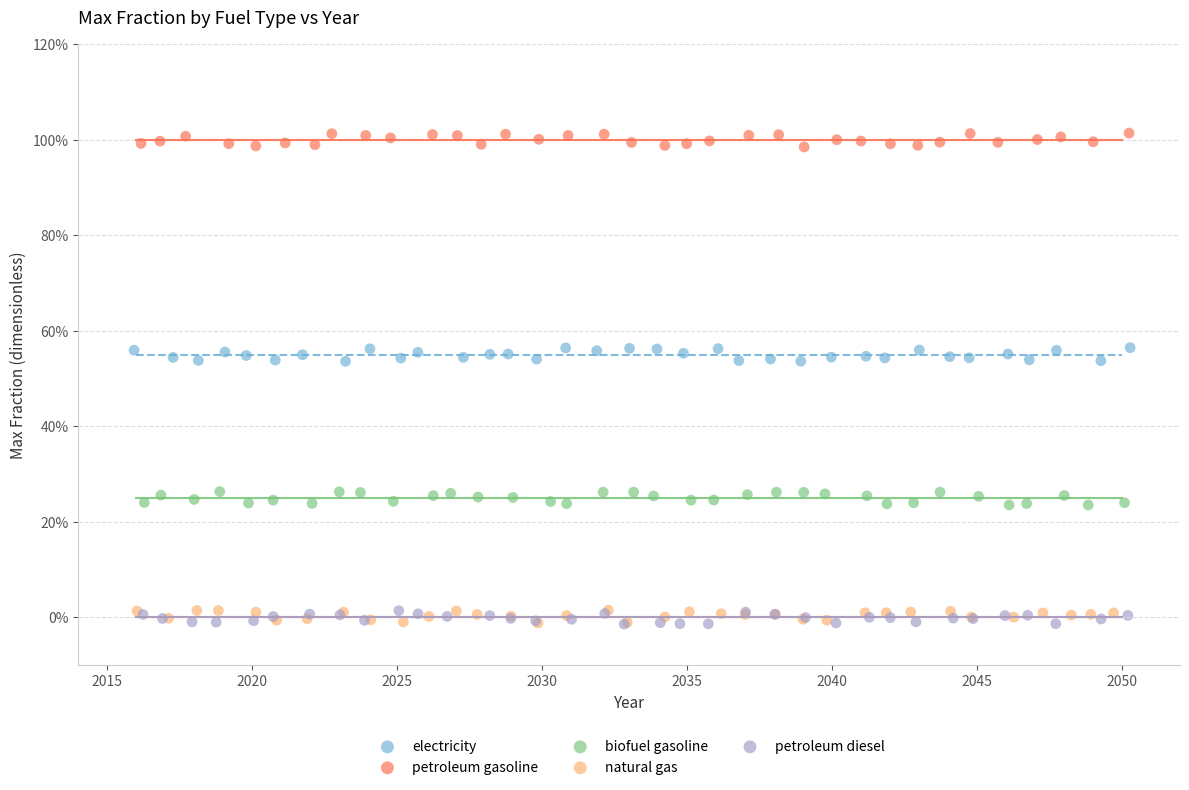

What are all the series names shown in the legend?

electricity, petroleum gasoline, biofuel gasoline, natural gas, petroleum diesel